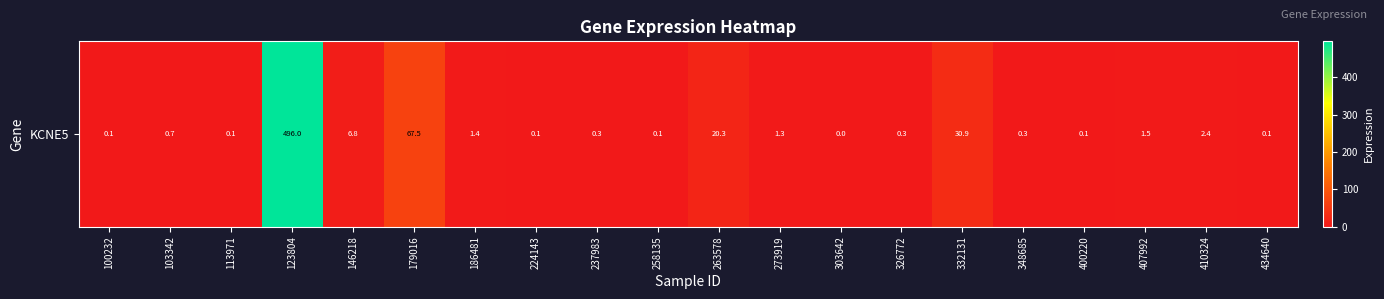

At which category does the chart reach its minimum across all series?

303642